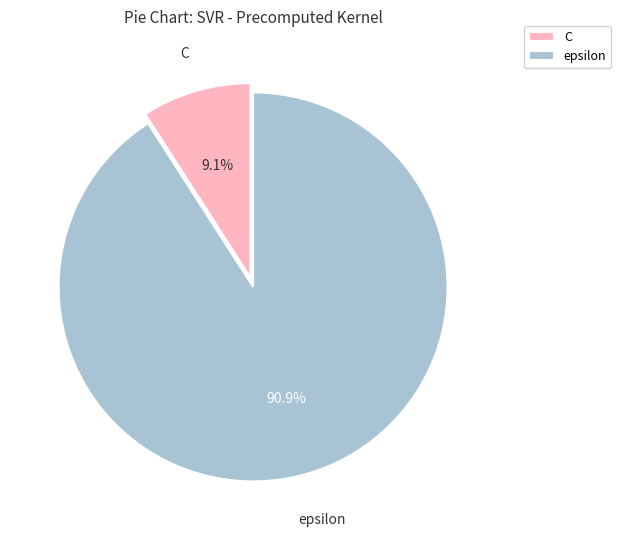

What is the ratio of the value at epsilon to the value at C?

10.0